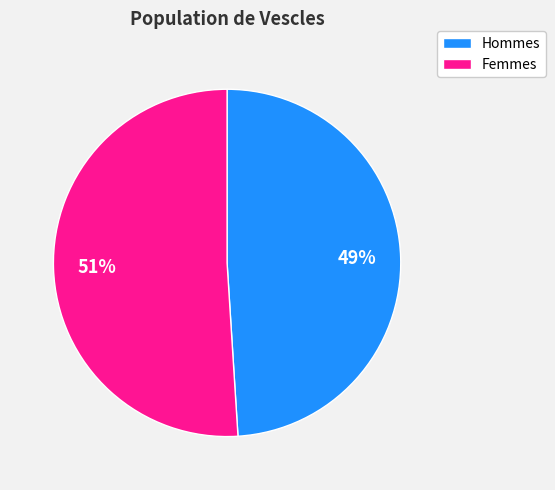

Rank the categories by value from lowest to highest.

Hommes, Femmes